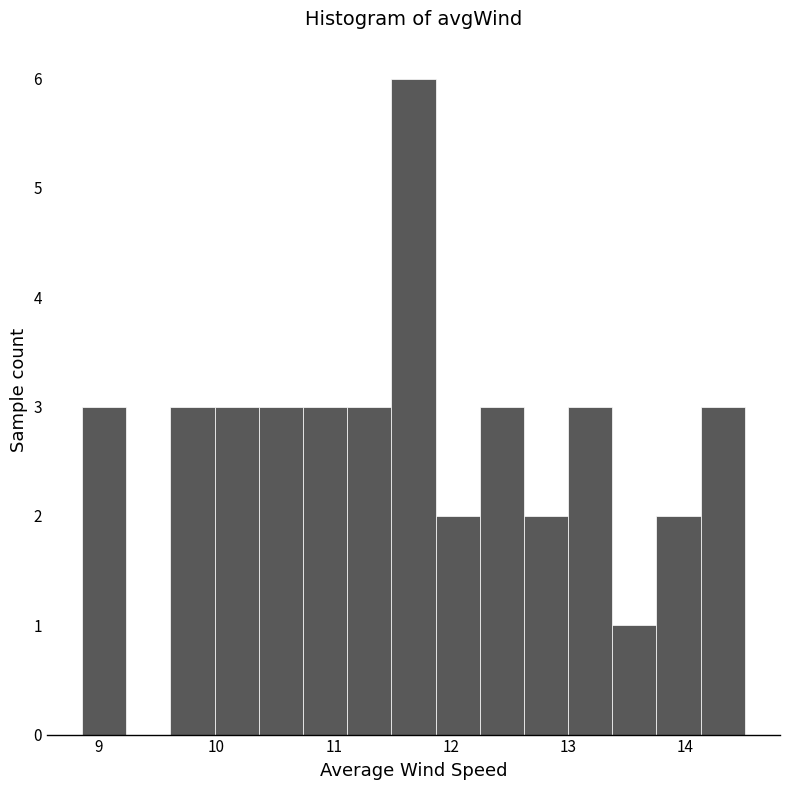

Around what value on the x-axis is the tallest bar? Give the approximate position of its centre, as read against the axis.

11.7